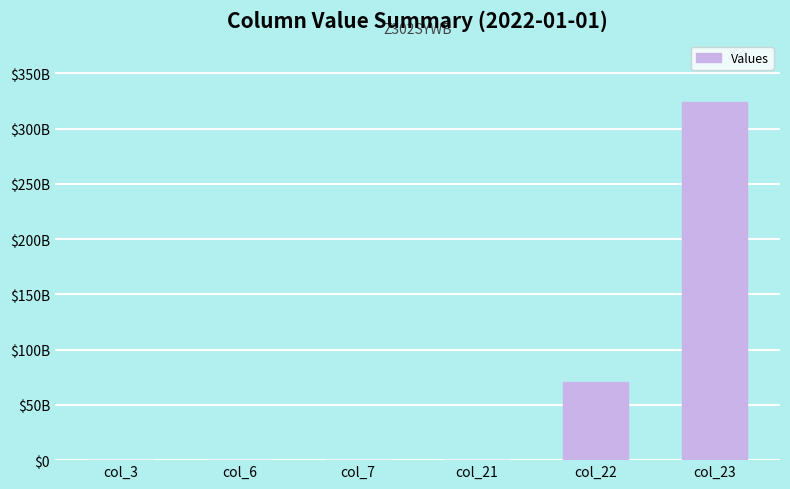

What is the sum of all values?

395338545615